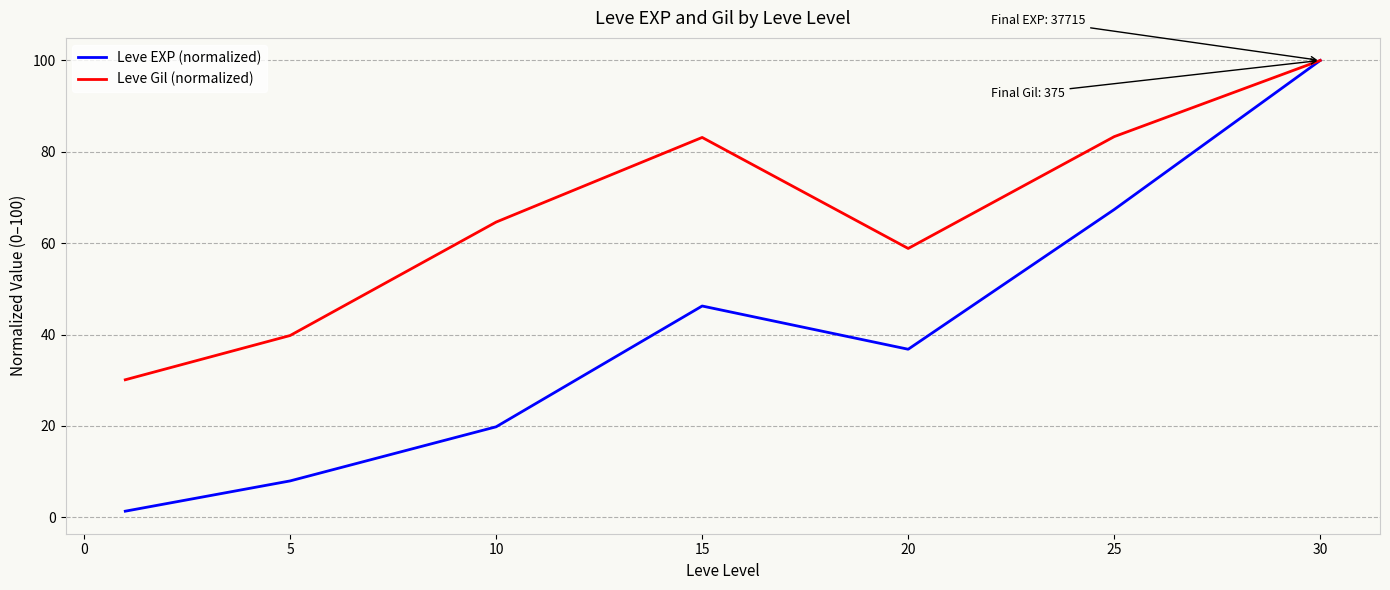

Rank the series by their average value, from lowest to highest.

Leve EXP (normalized), Leve Gil (normalized)